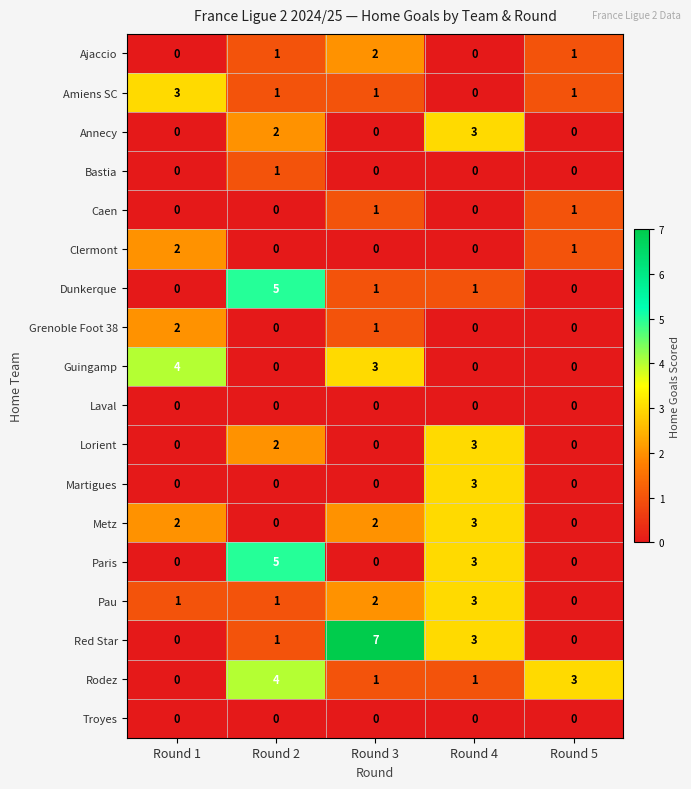

True or false: Rodez has a value of 1 at Round 3.

True